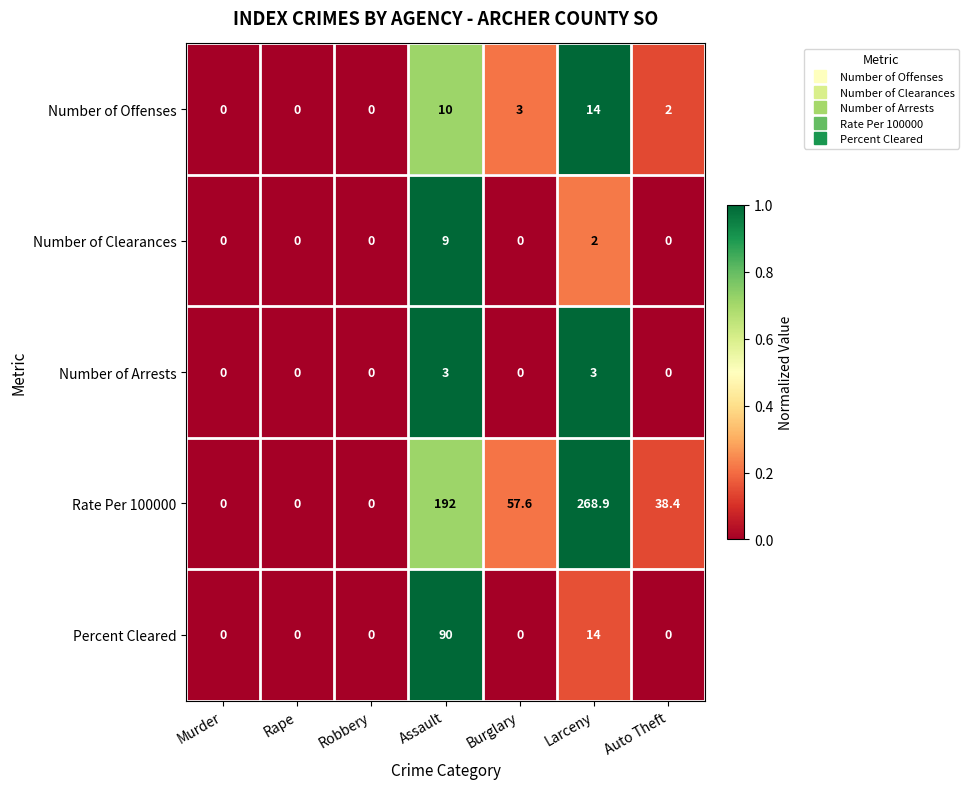

Which series has the largest total across all categories?

Rate Per 100000